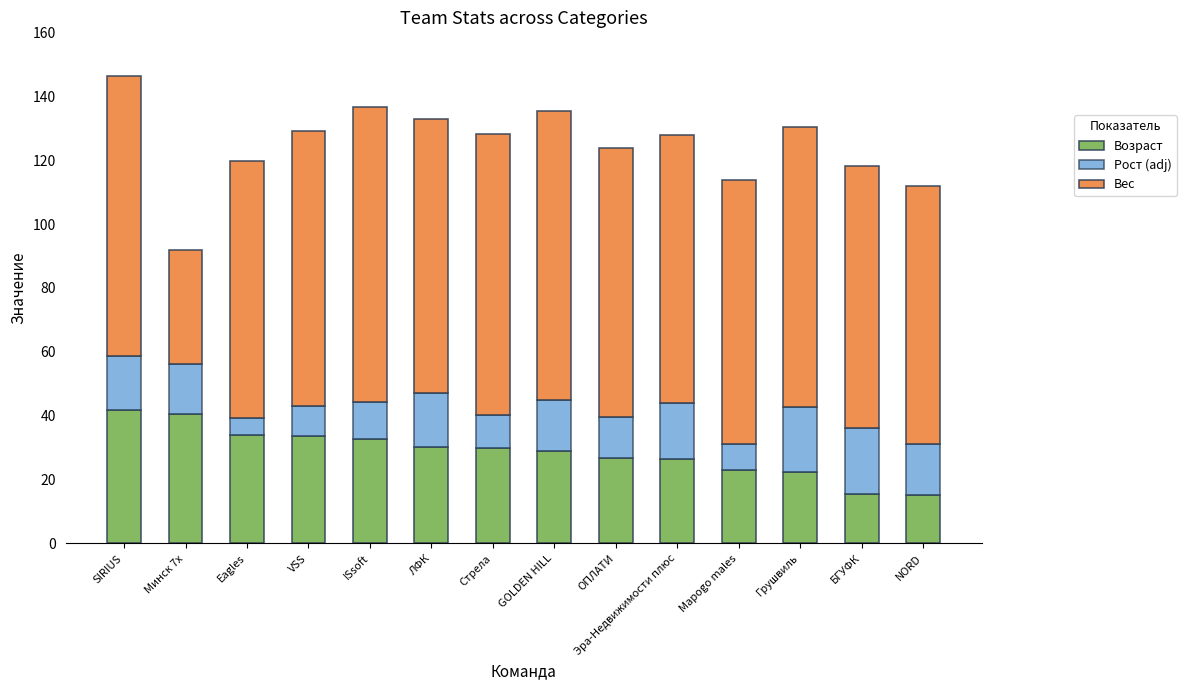

The Возраст series shows 29.9 at Стрела. True or false?

True